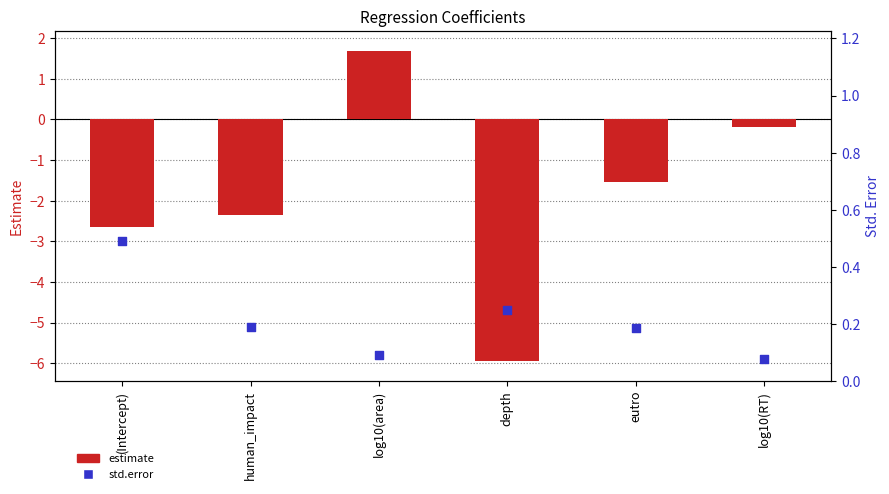

Which series has the largest total across all categories?

std.error